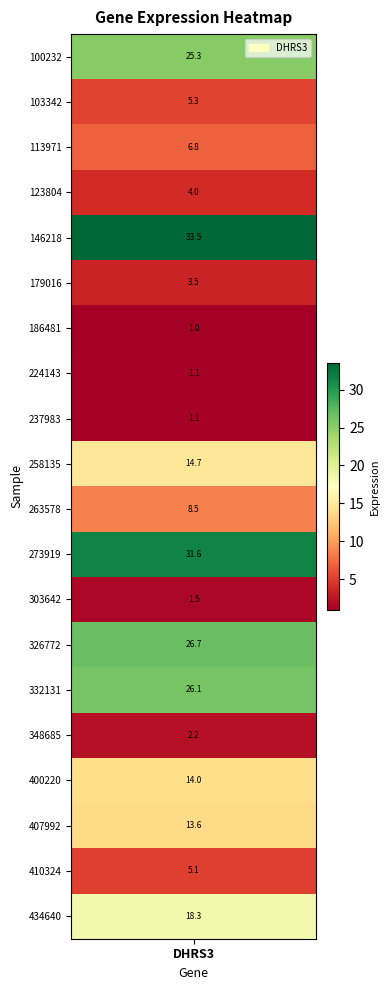

List the labels in order of value, smallest first.

6, 7, 8, 12, 15, 5, 3, 18, 1, 2, 10, 17, 16, 9, 19, 0, 14, 13, 11, 4